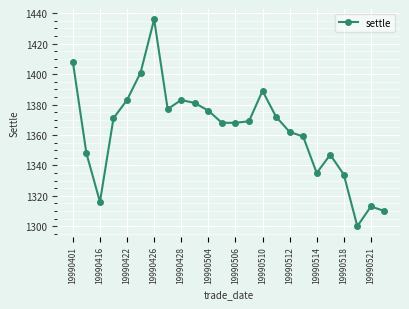

What is the smallest value displayed?

1300